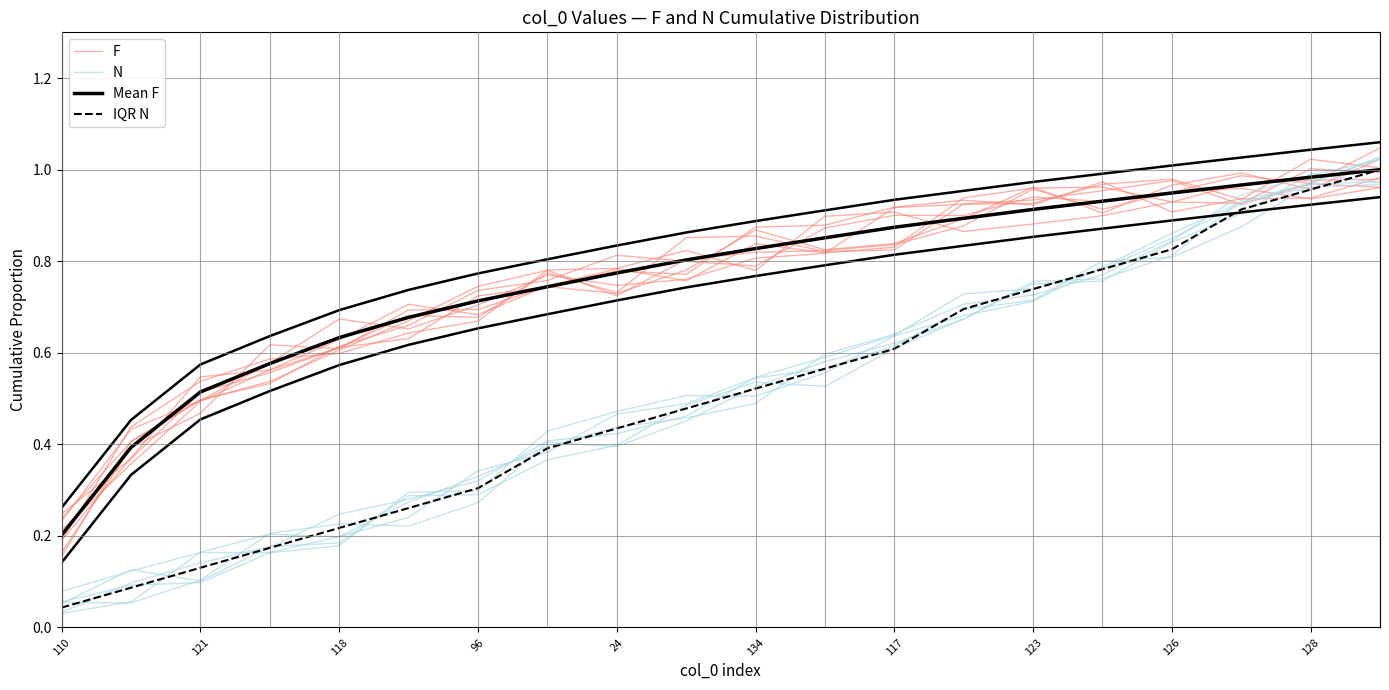

What is the difference between the maximum and second lowest values in the IQR N series?

0.9